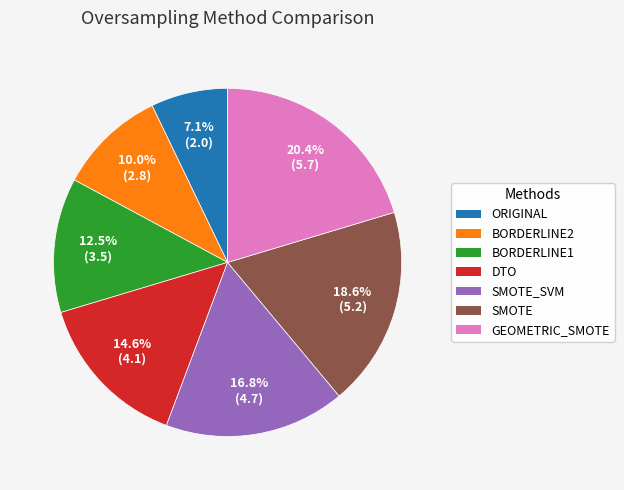

Approximately how many times larger is the value at SMOTE_SVM compared to GEOMETRIC_SMOTE?

0.8